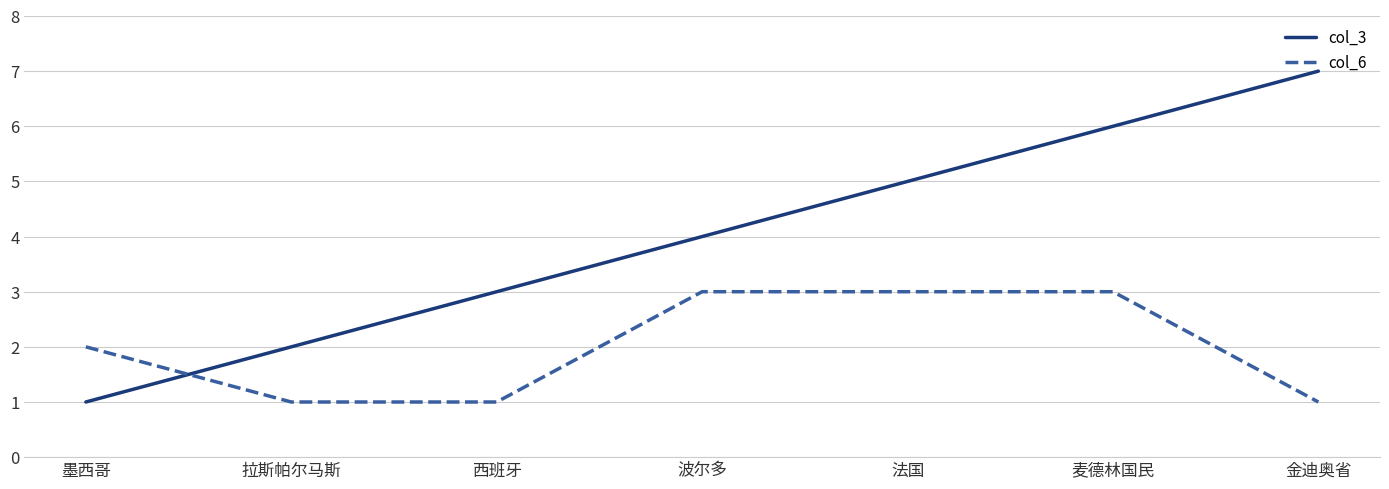

Count the number of data series in this chart.

2